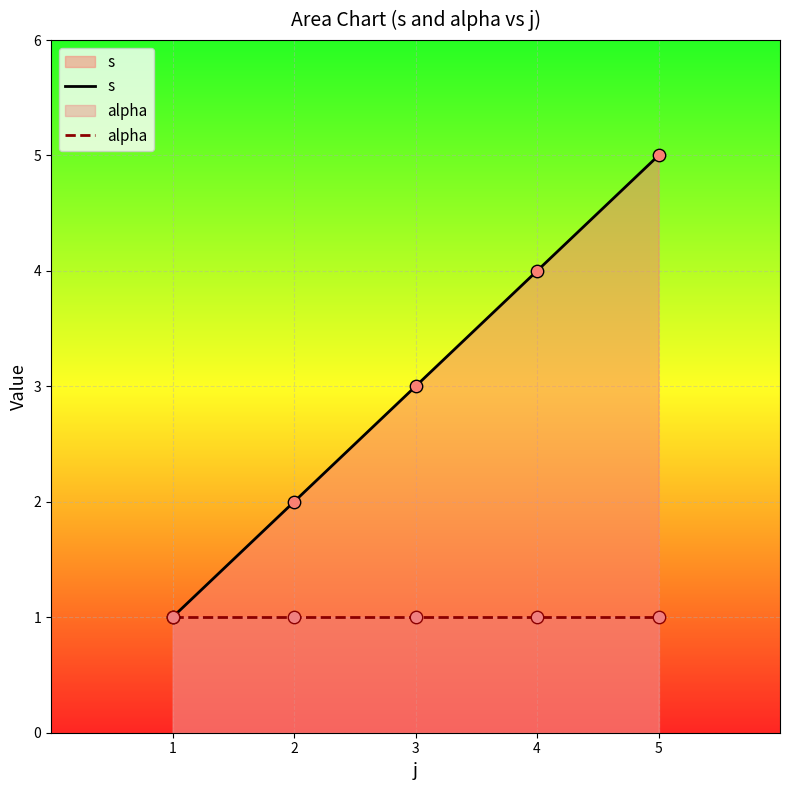

At which category is the sum across all series the highest?

5